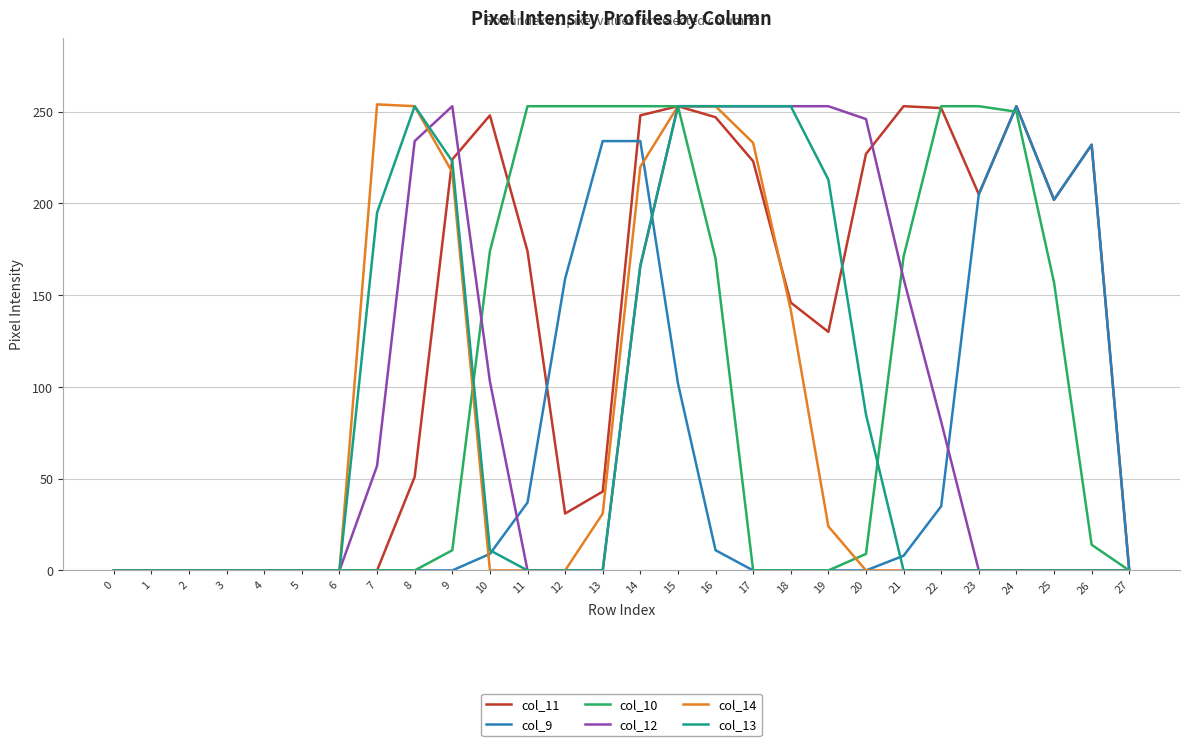

What is the sum of the col_12 values at 27 and 20?

246